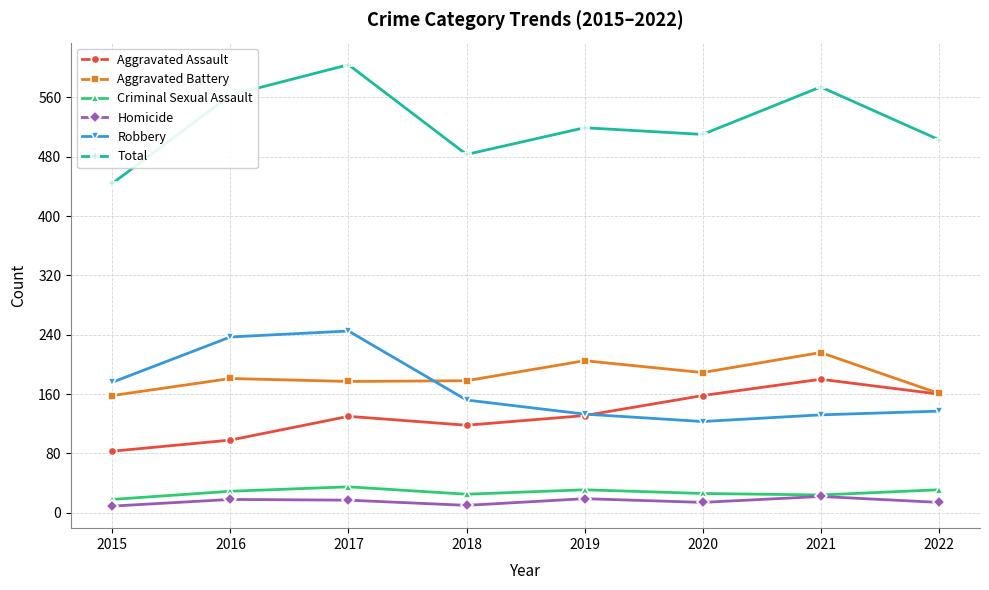

How many distinct data groups are displayed?

6